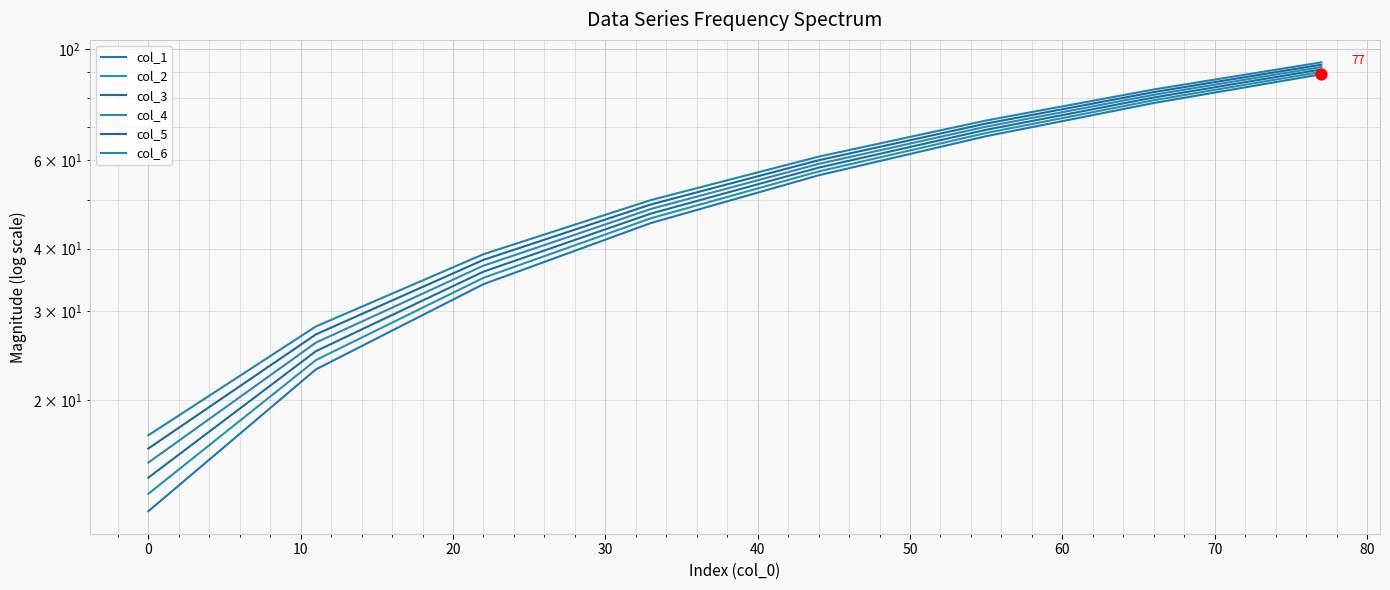

Which series has the largest total across all categories?

col_6